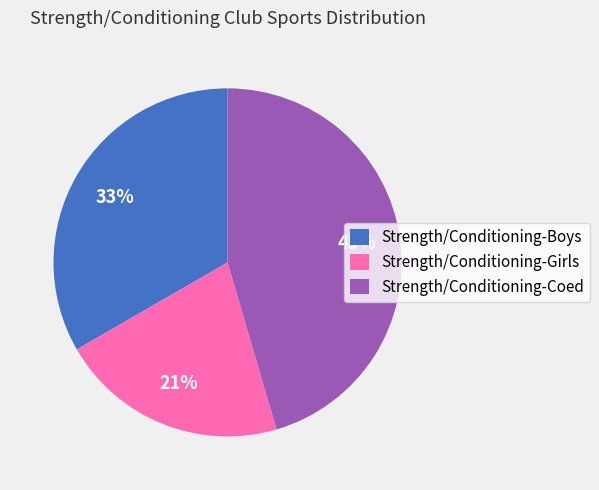

To the nearest percent, what is the average slice percentage?

33%